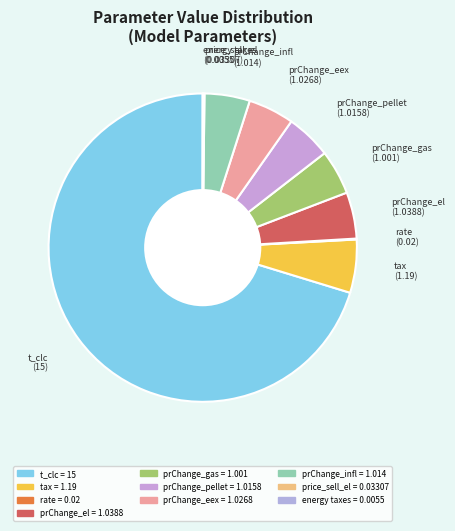

Which category has the biggest portion of the pie?

t_clc